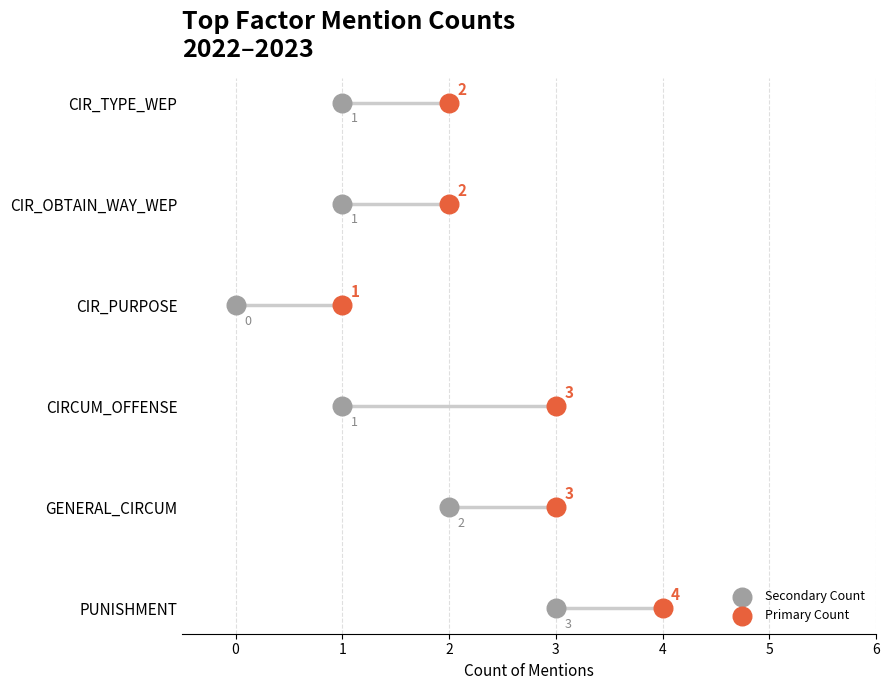

Which series has the largest Y range (max minus min)?

Secondary Count